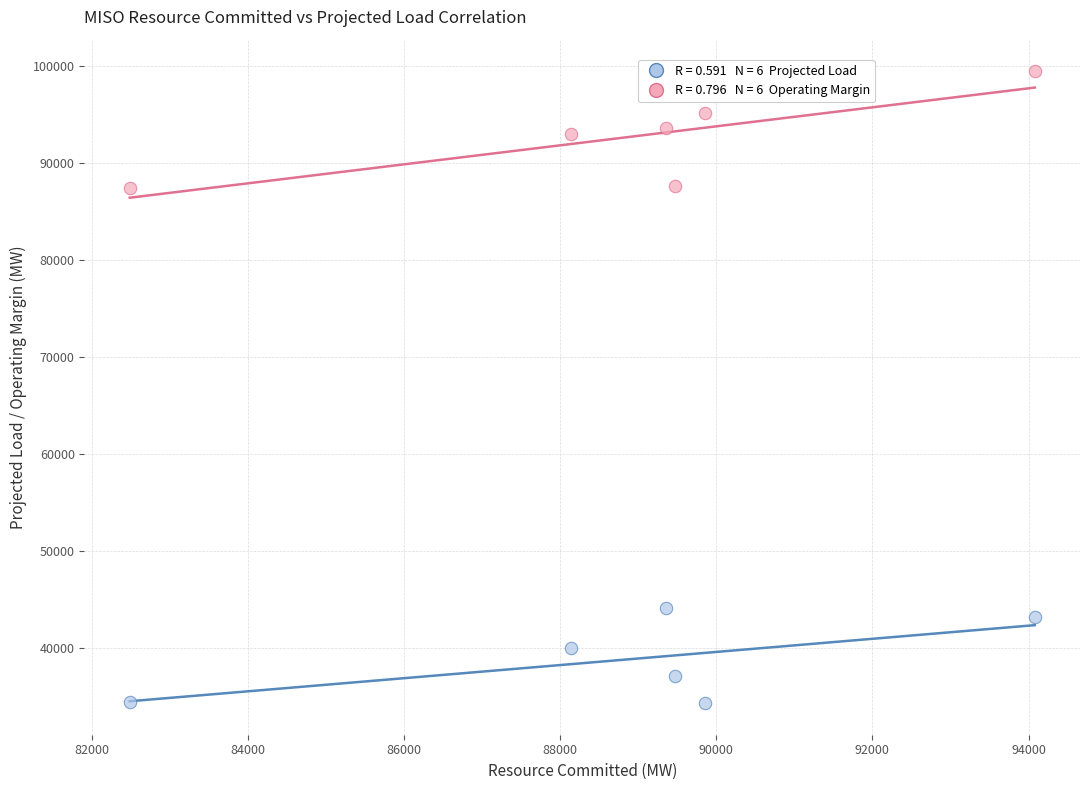

Across all data points, what is the range of X values (max minus min)?

11596.0